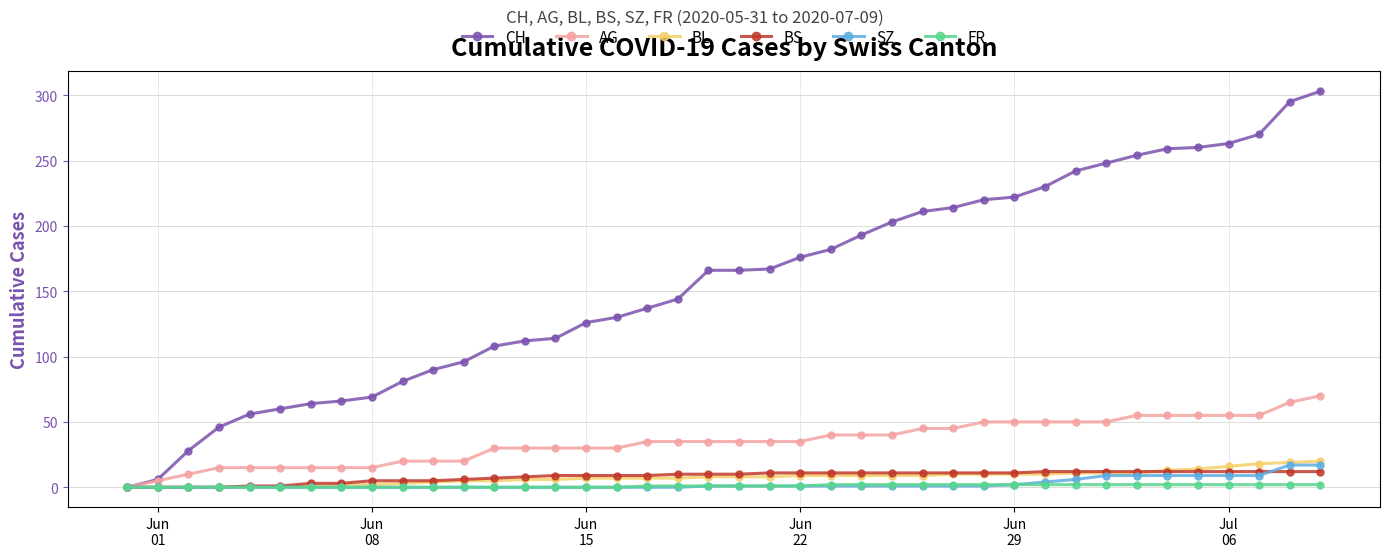

Which series has the largest total across all categories?

CH